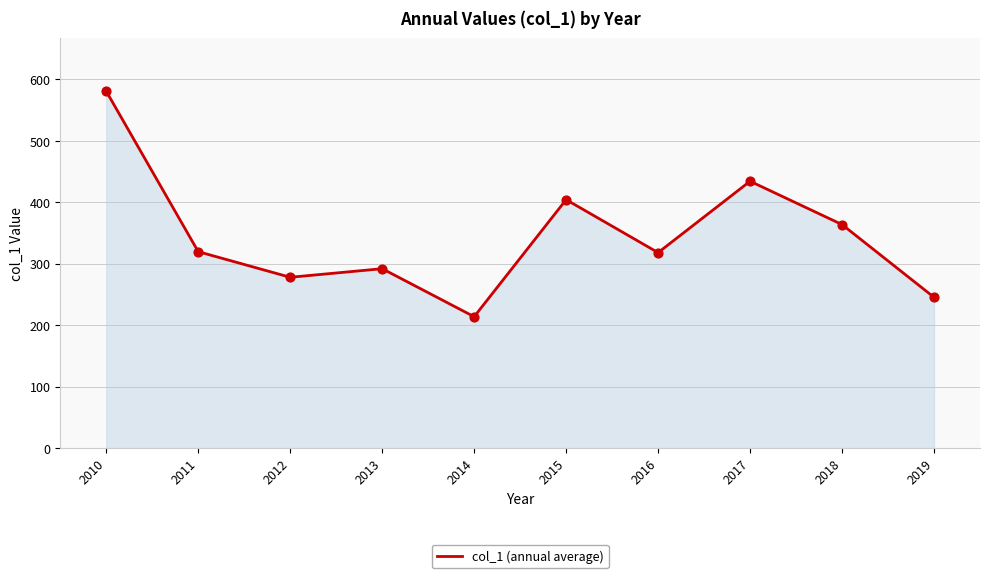

Approximately how many times larger is the value at 2014 compared to 2011?

0.7